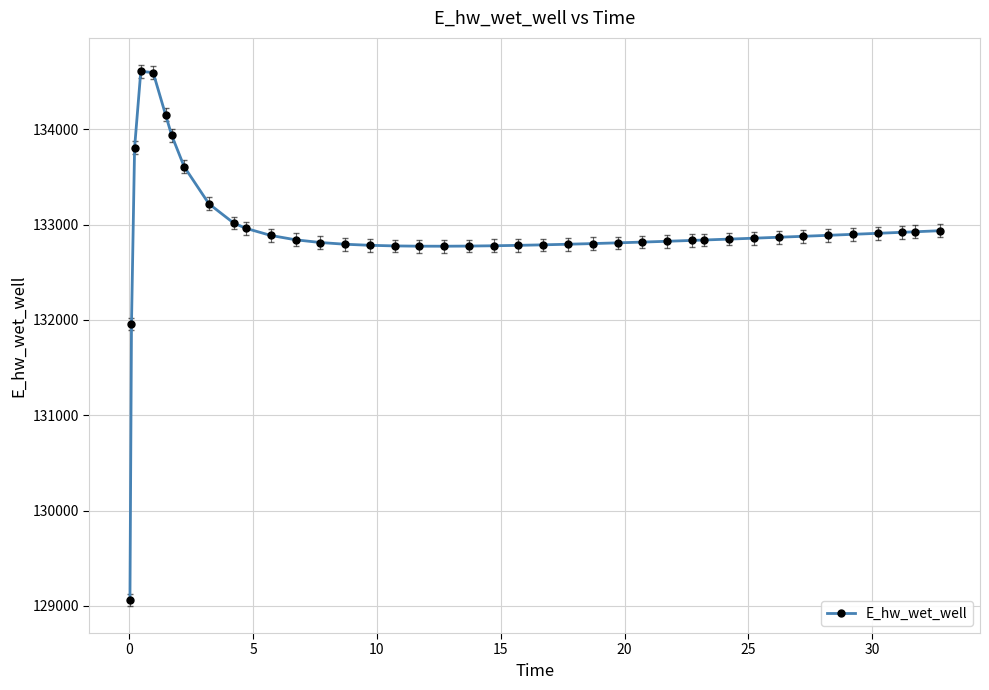

What is the value of the 13th point from the left?

132840.4